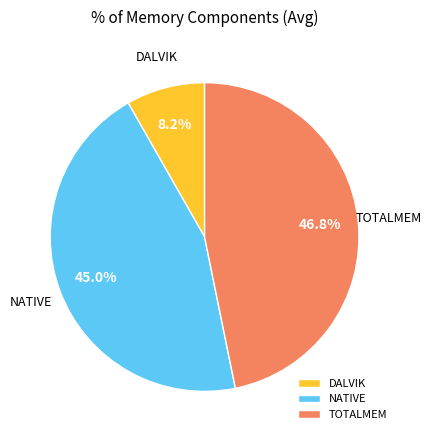

What is the largest slice in the pie chart?

TOTALMEM